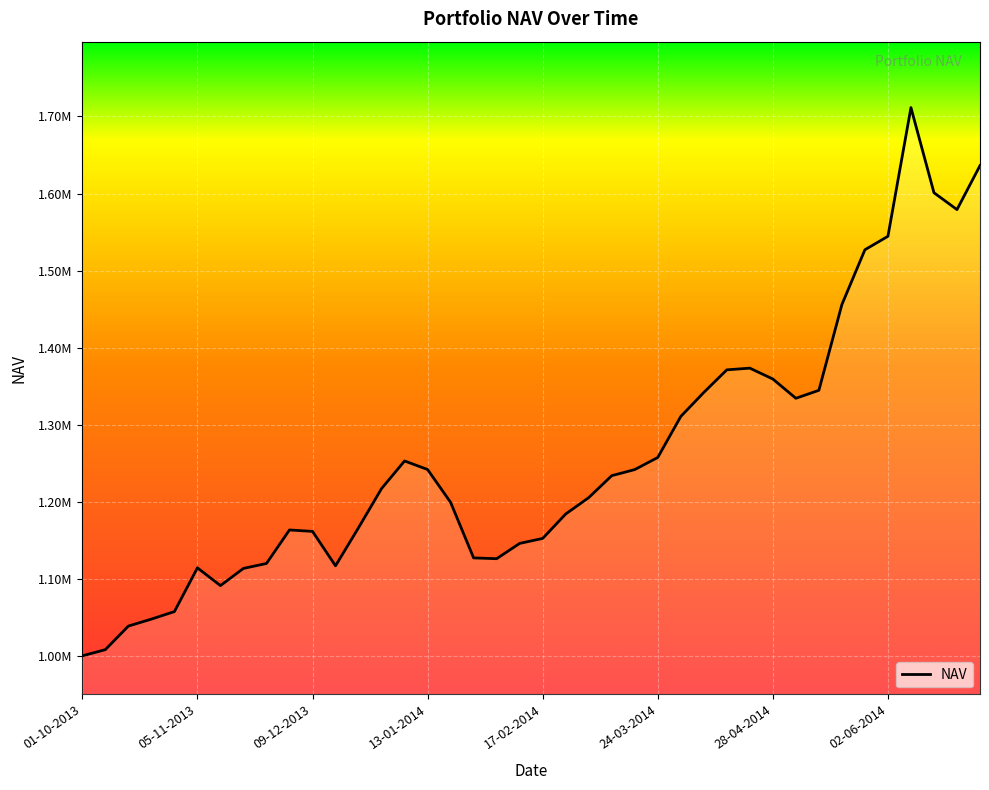

Is this an area chart (filled region under the line)?

Yes